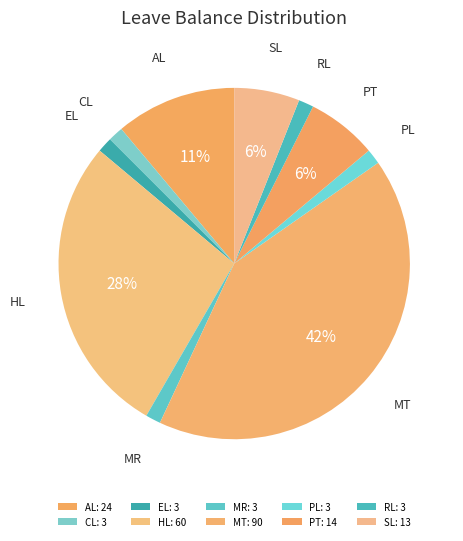

How many slices are in this pie chart?

10